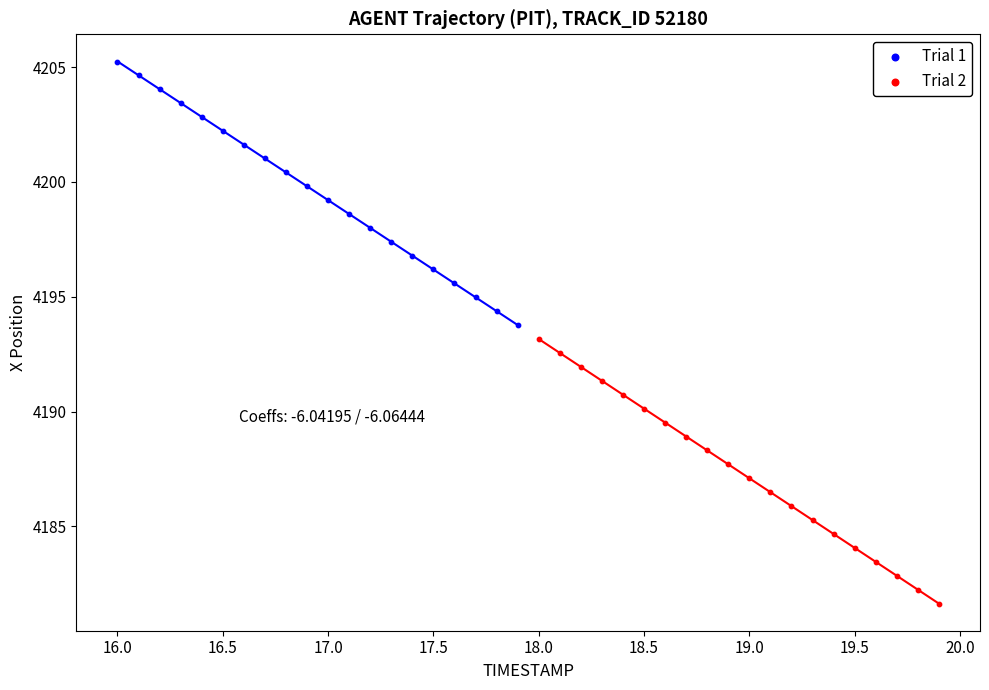

Which series reaches the maximum Y coordinate?

Trial 1